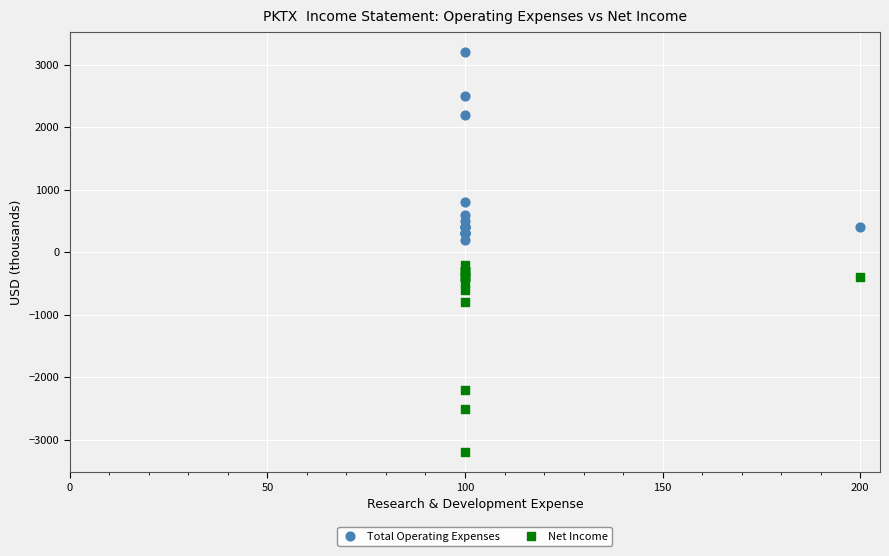

Which series contains the highest Y value?

Total Operating Expenses